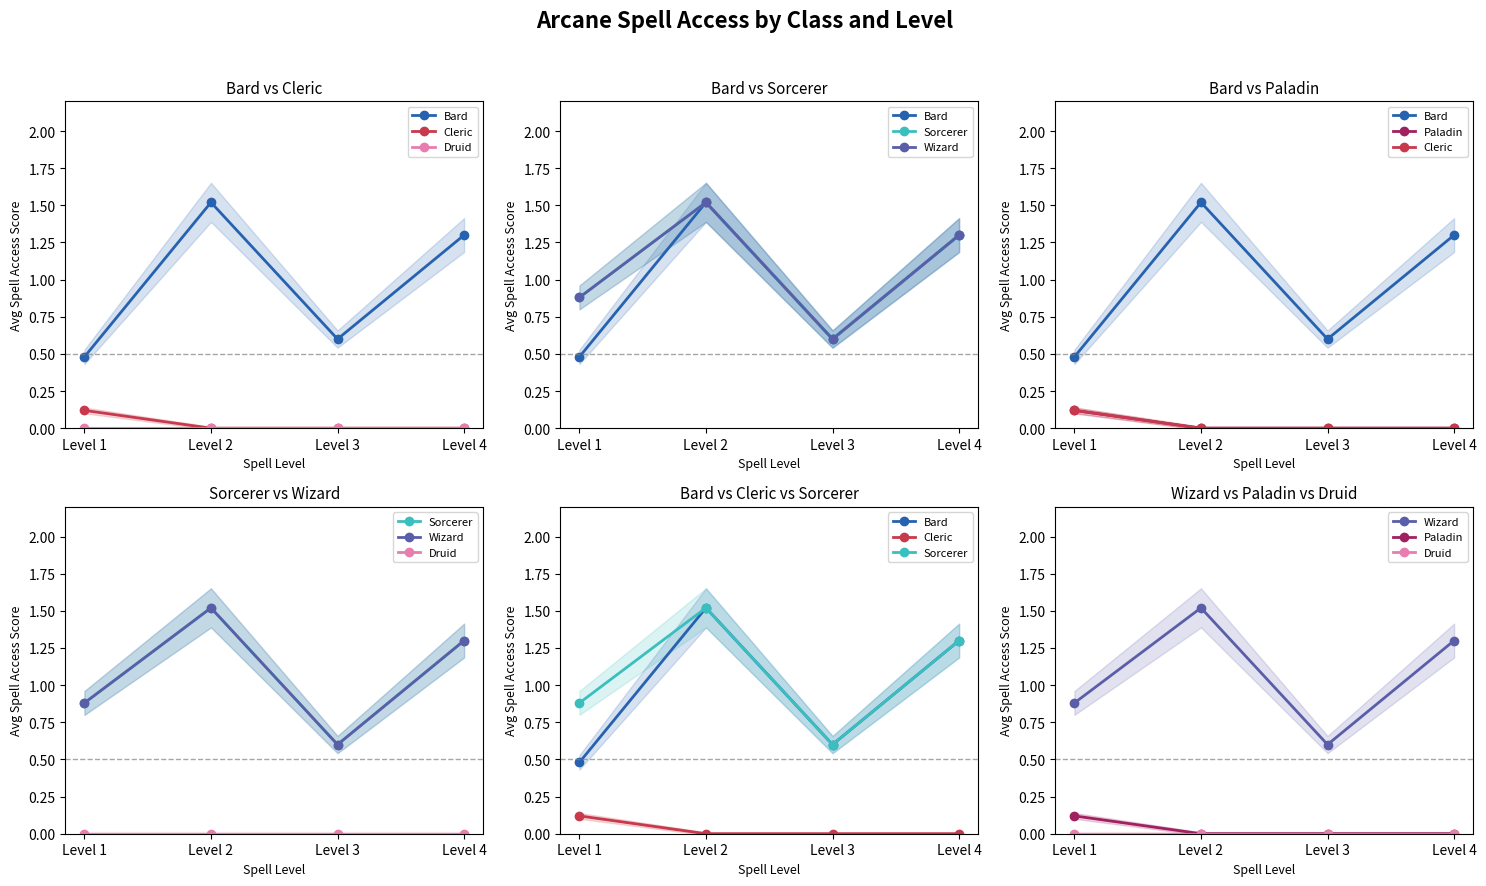

At which label is Bard closest to 1?

Level 4